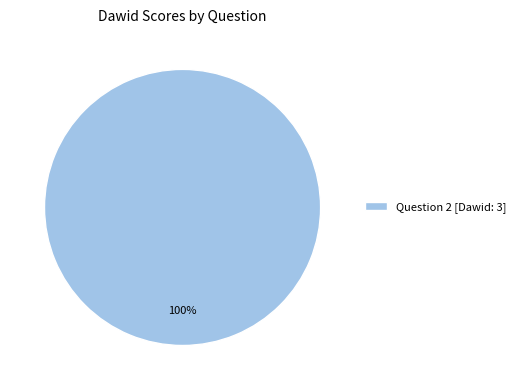

Count the number of slices in the pie.

1